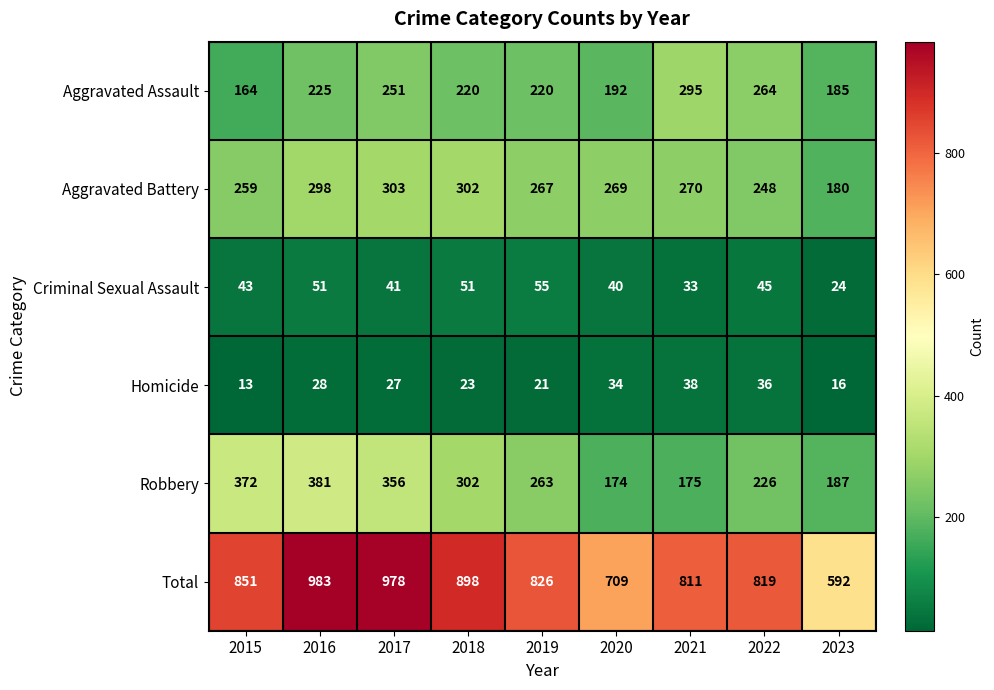

At which category is the sum across all series the highest?

2016